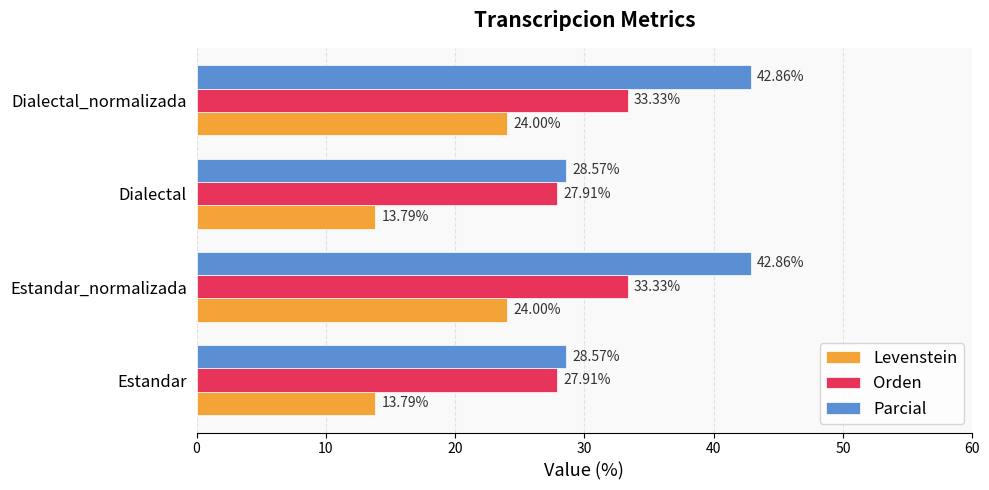

Between Estandar and Estandar_normalizada, which series saw the biggest shift?

Parcial